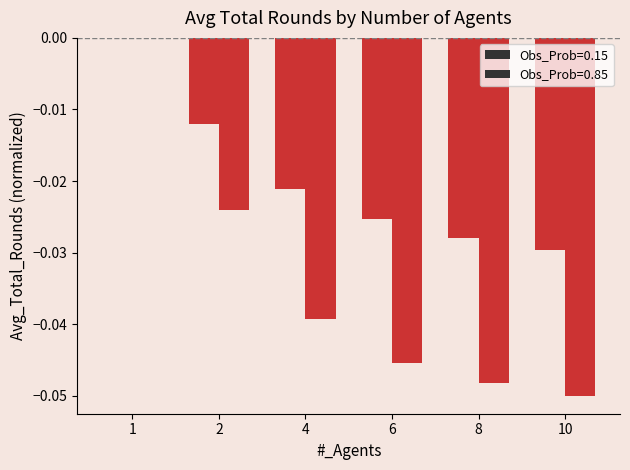

True or false: Obs_Prob=0.85 has a value of -0.0 at 2.

True